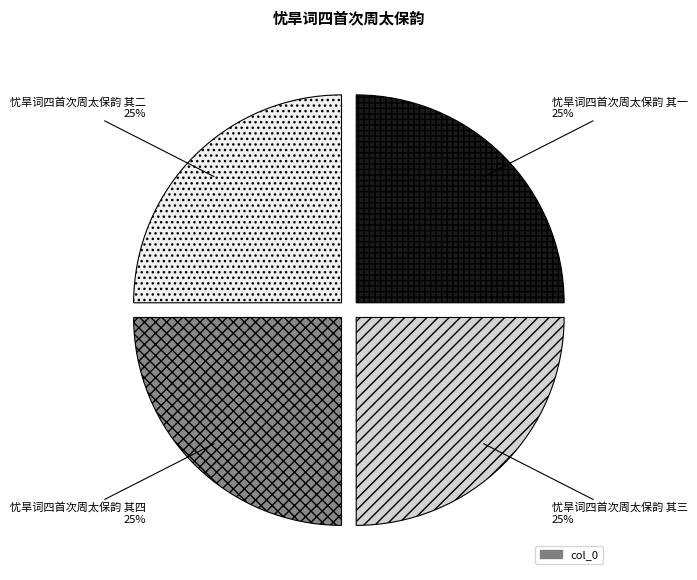

Does any single category account for the majority?

No